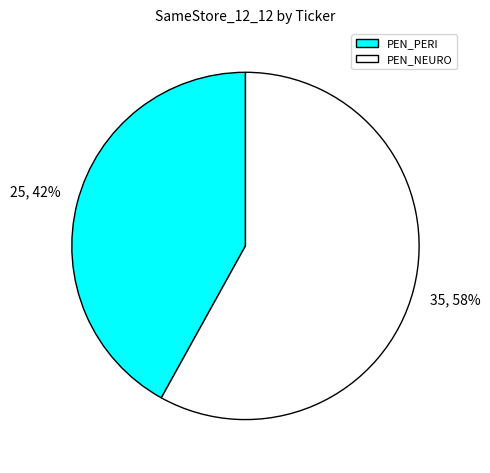

Is the sum of PEN_PERI and PEN_NEURO greater than half?

Yes